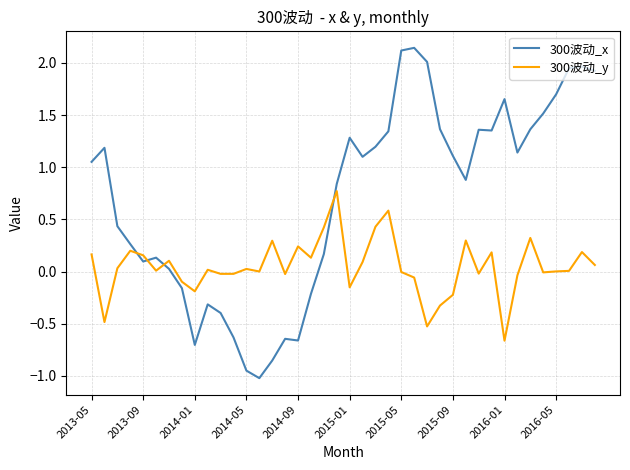

What are all the series names shown in the legend?

300波动_x, 300波动_y